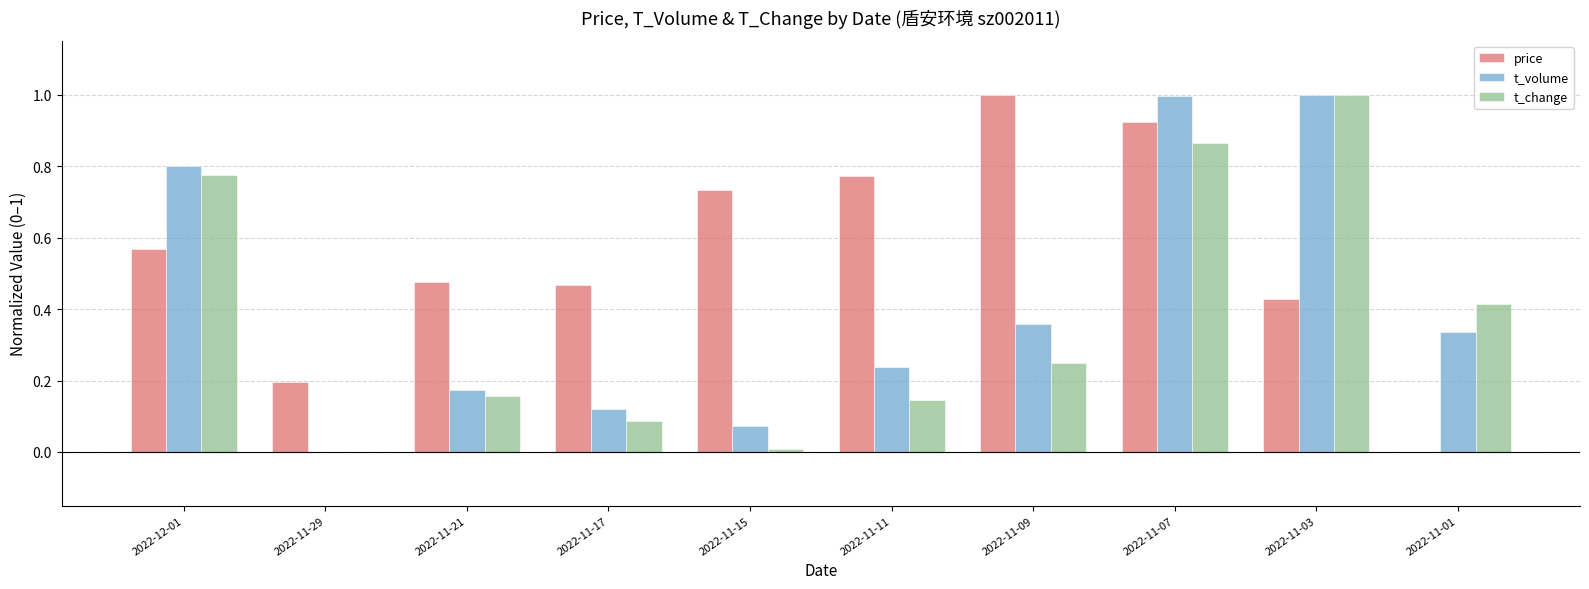

The value of price at 2022-11-09 is 1.0. True or false?

True